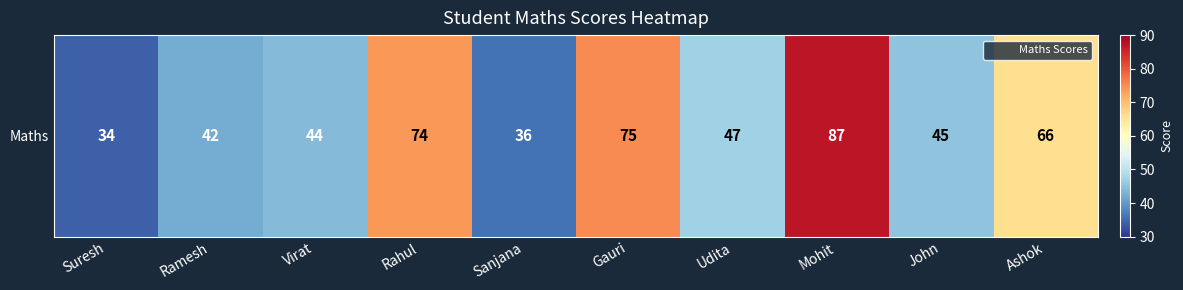

Rank the categories by value from highest to lowest.

Mohit, Gauri, Rahul, Ashok, Udita, John, Virat, Ramesh, Sanjana, Suresh